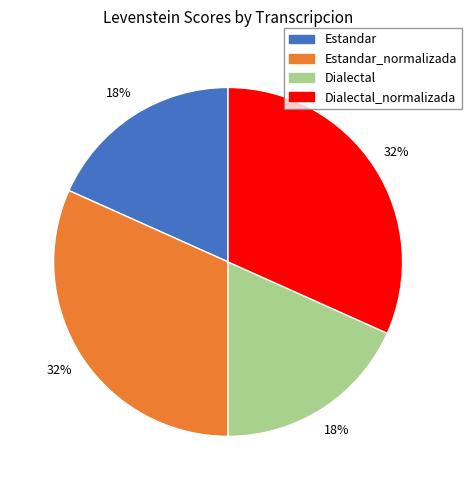

To the nearest percent, what is the average slice percentage?

25%